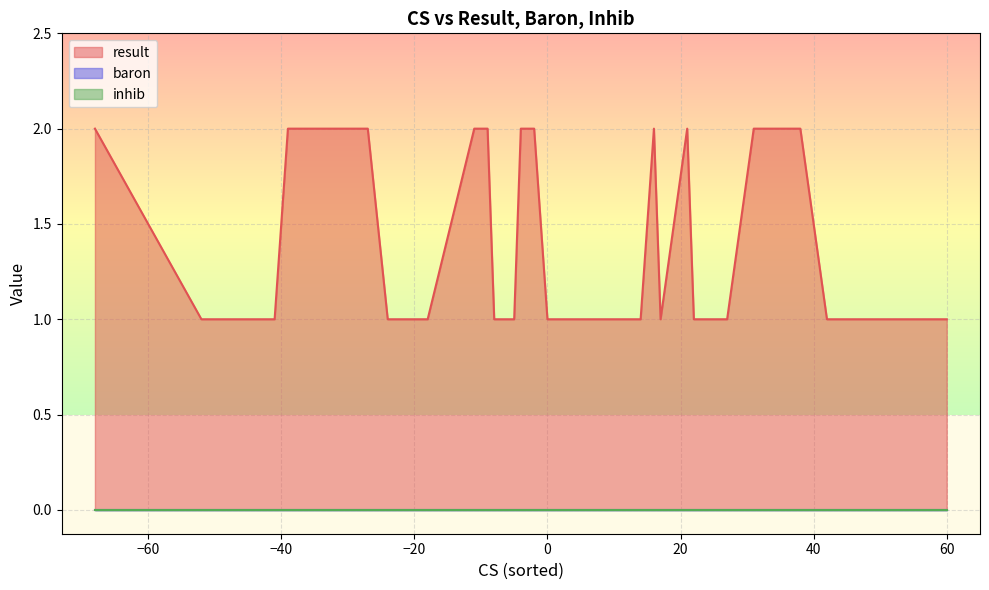

Between 16 and 28, which series saw the biggest shift?

result